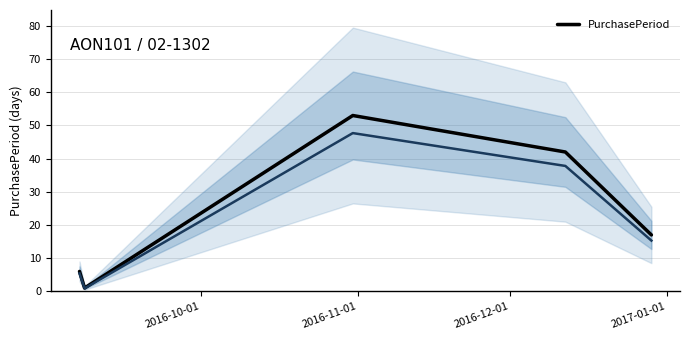

How many points are higher than both their immediate neighbors (excluding endpoints)?

1